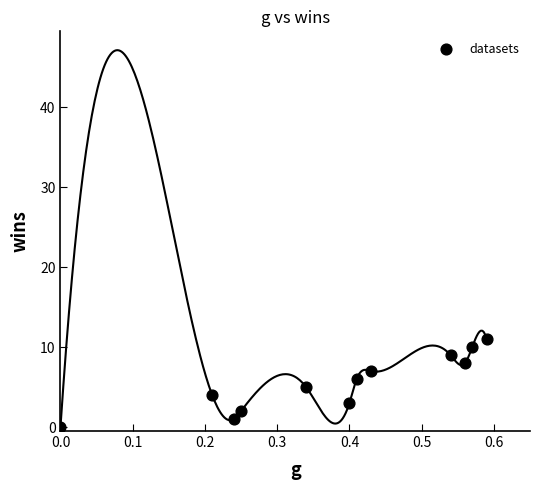

What is the range of Y values (max minus min)?

11